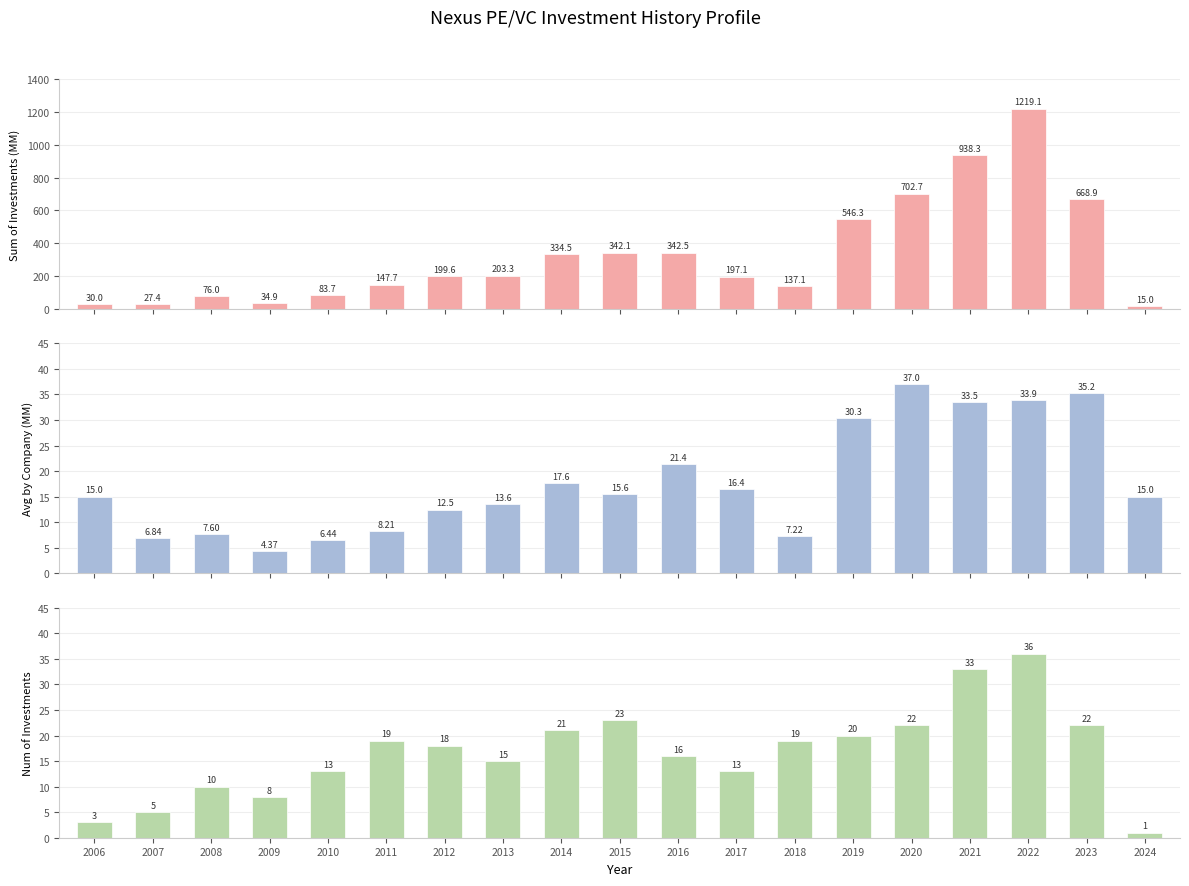

What is the lowest value of the Sum of Investments (MM) series?

15.0